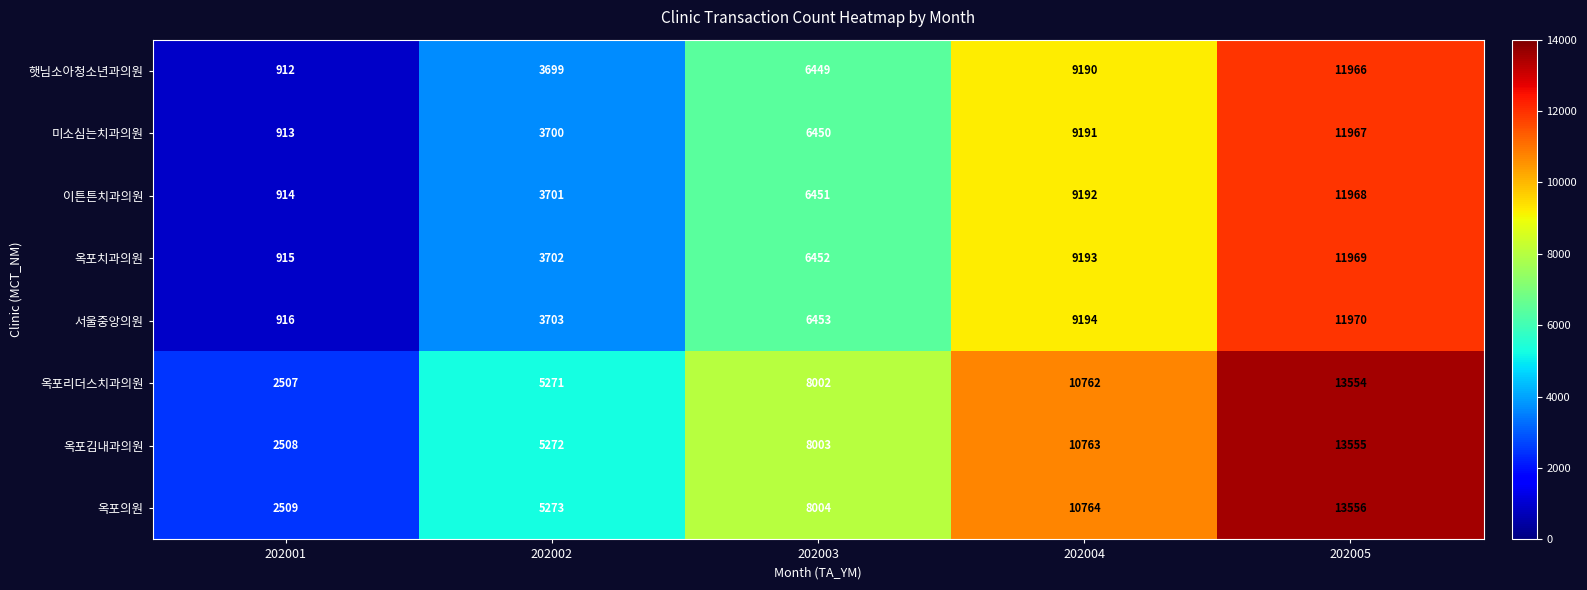

At 202001, list the series in order from smallest to largest.

햇님소아청소년과의원, 미소심는치과의원, 이튼튼치과의원, 옥포치과의원, 서울중앙의원, 옥포리더스치과의원, 옥포김내과의원, 옥포의원